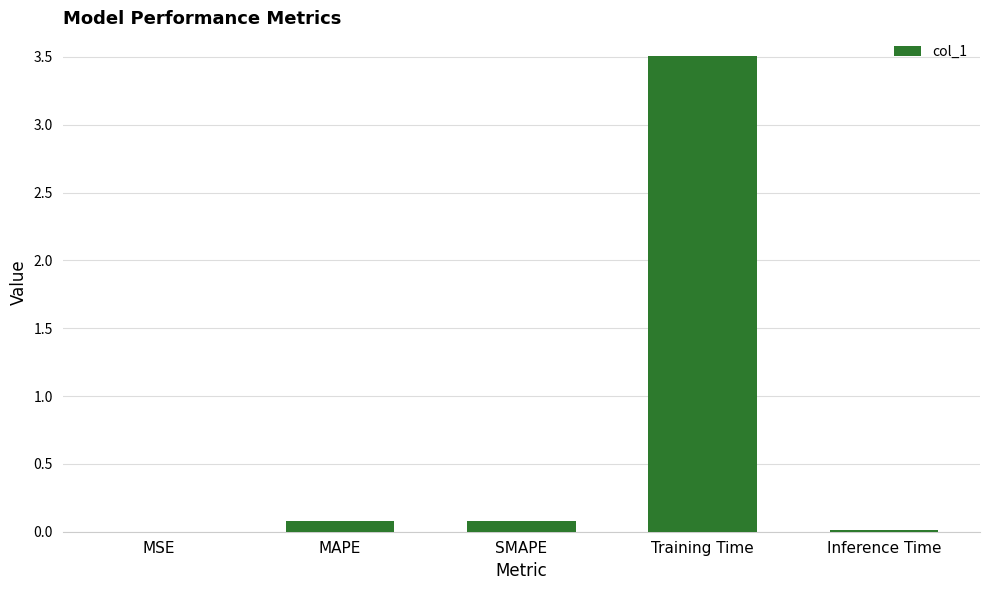

Count the number of data series in this chart.

1